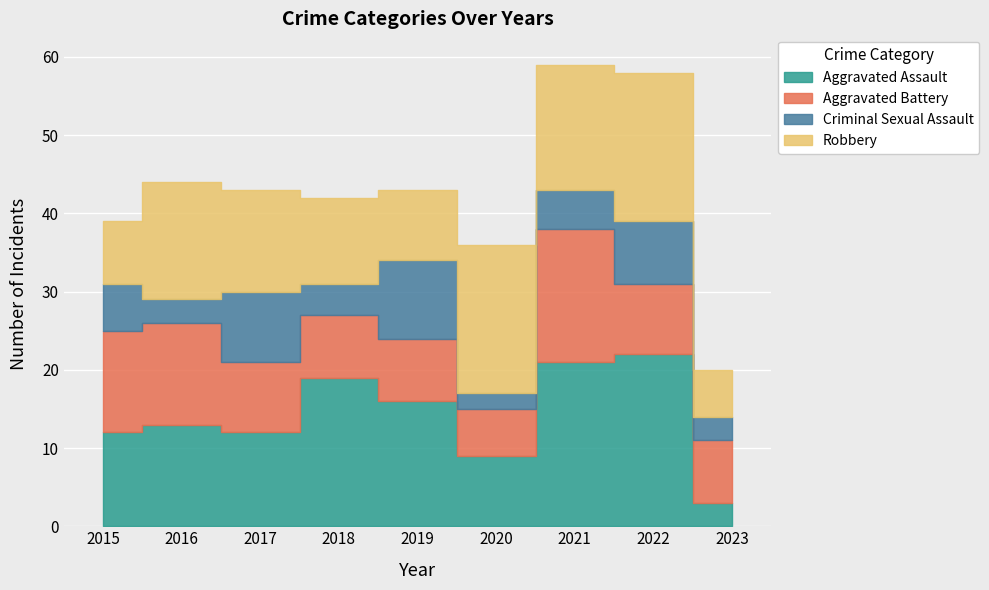

How many distinct data groups are displayed?

4